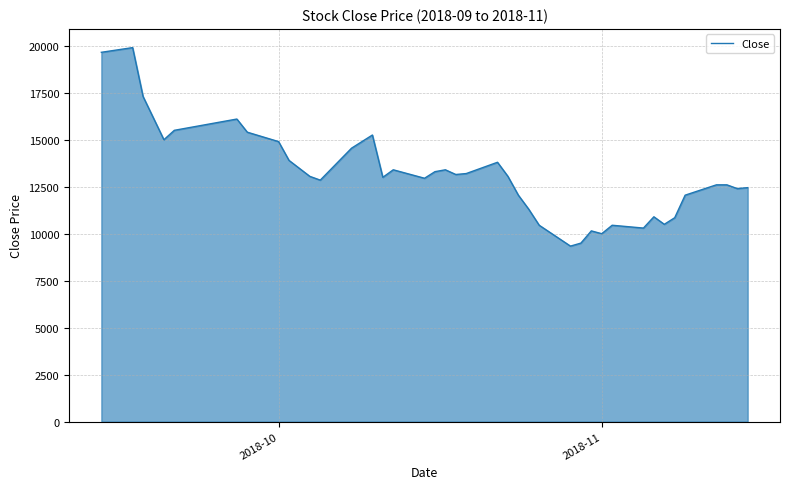

How many categories are shown in the chart?

40